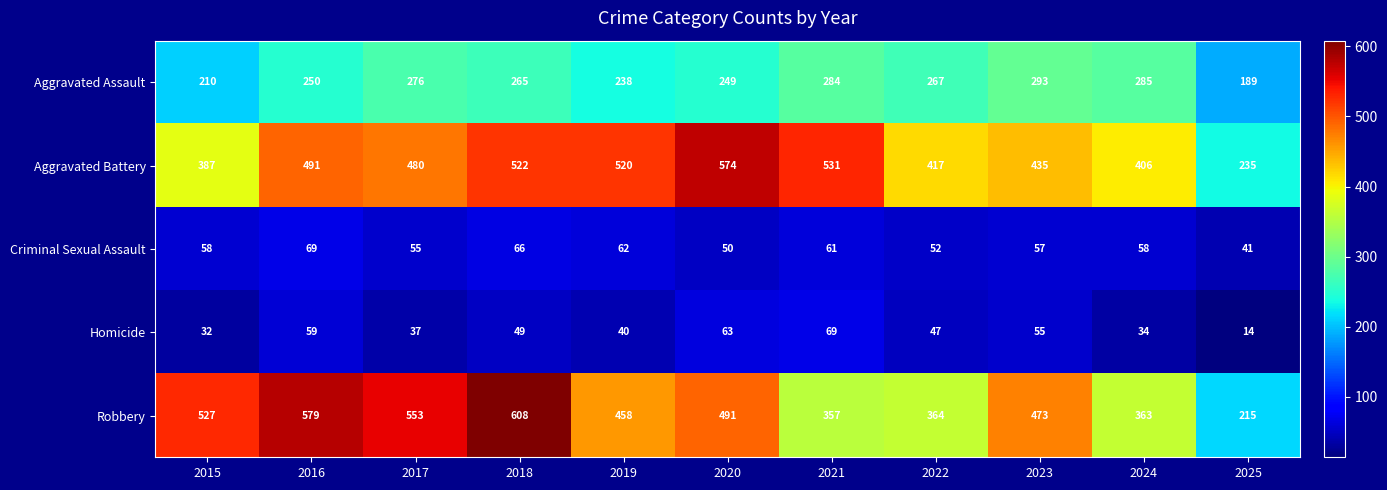

Which label corresponds to the smallest value in the chart?

2025